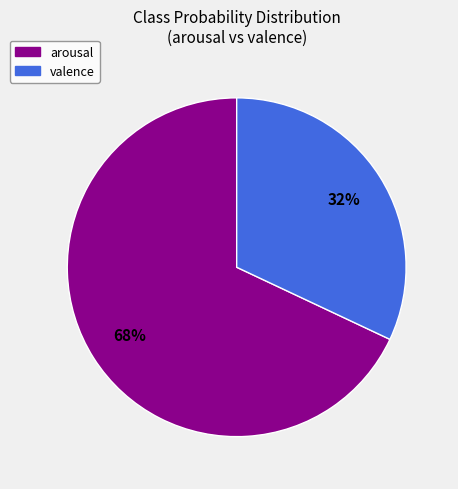

The arousal slice represents 60% of the pie. True or false?

False